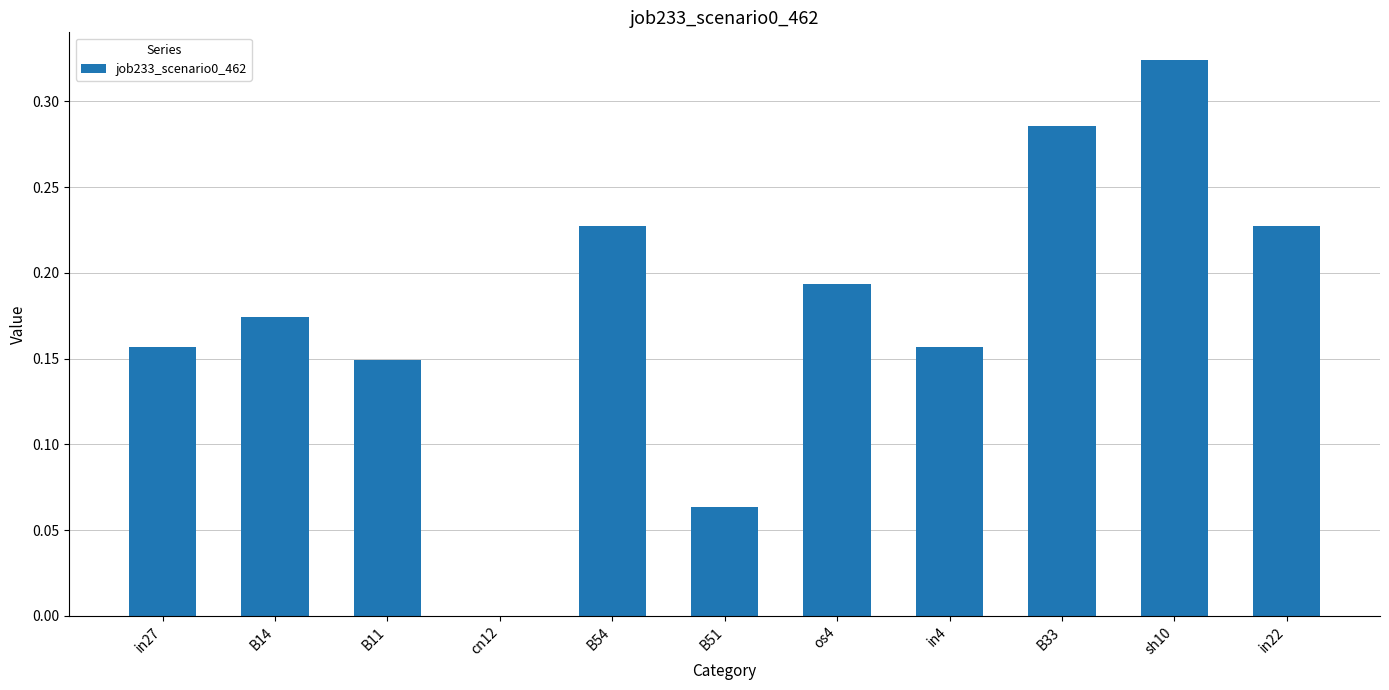

How many values are between 0 and 1?

11